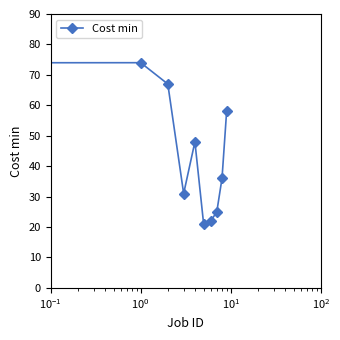

What is the smallest value displayed?

21